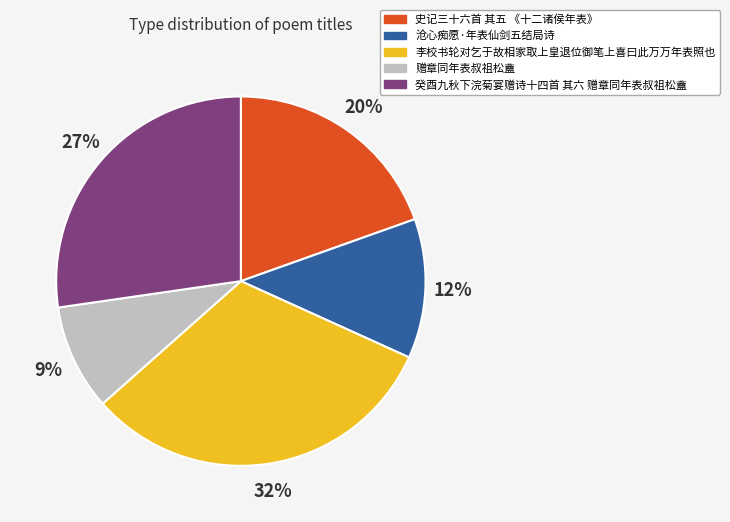

Count the number of slices in the pie.

5